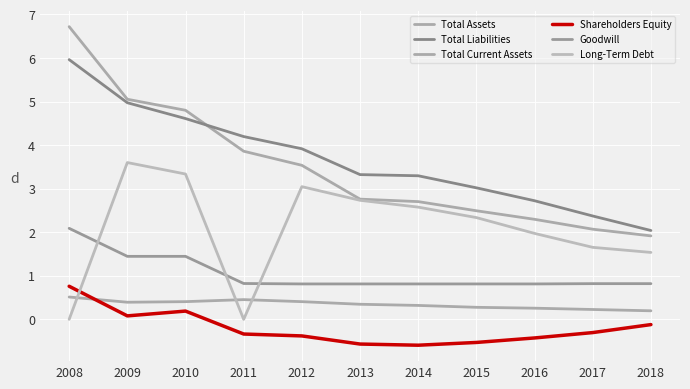

Is this an area chart (filled region under the line)?

No